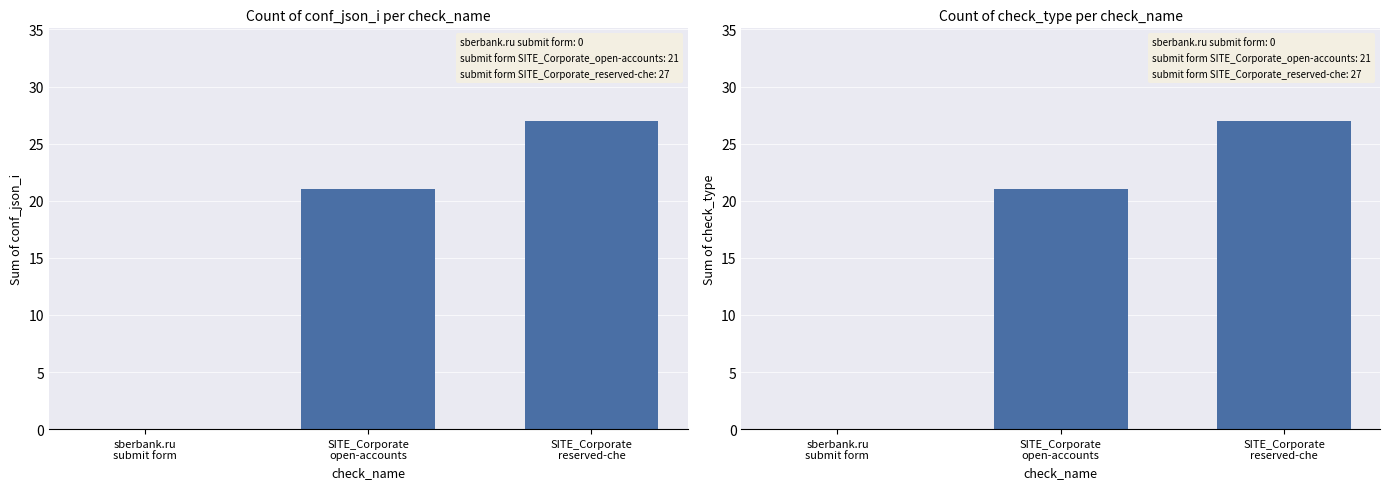

Reading left to right, what are all the values shown in this chart?

conf_json_i: sberbank.ru
submit form=0	SITE_Corporate
open-accounts=21	SITE_Corporate
reserved-che=27
check_type: sberbank.ru
submit form=0	SITE_Corporate
open-accounts=21	SITE_Corporate
reserved-che=27